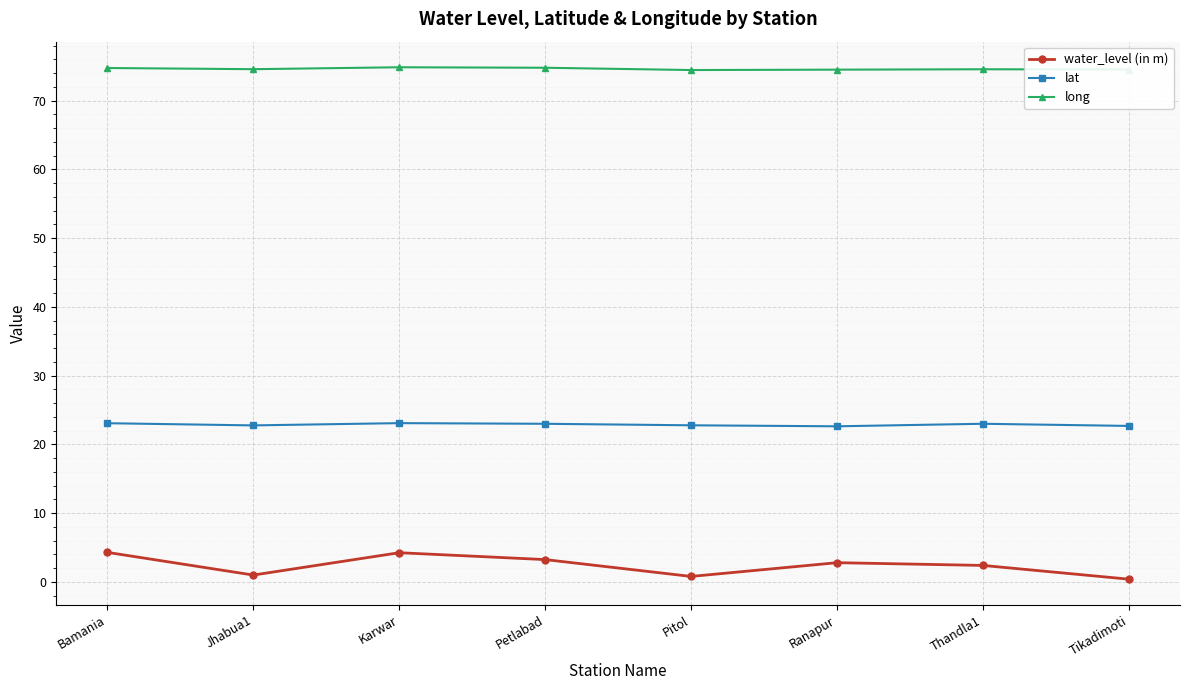

Which series has the widest spread of values?

water_level (in m)